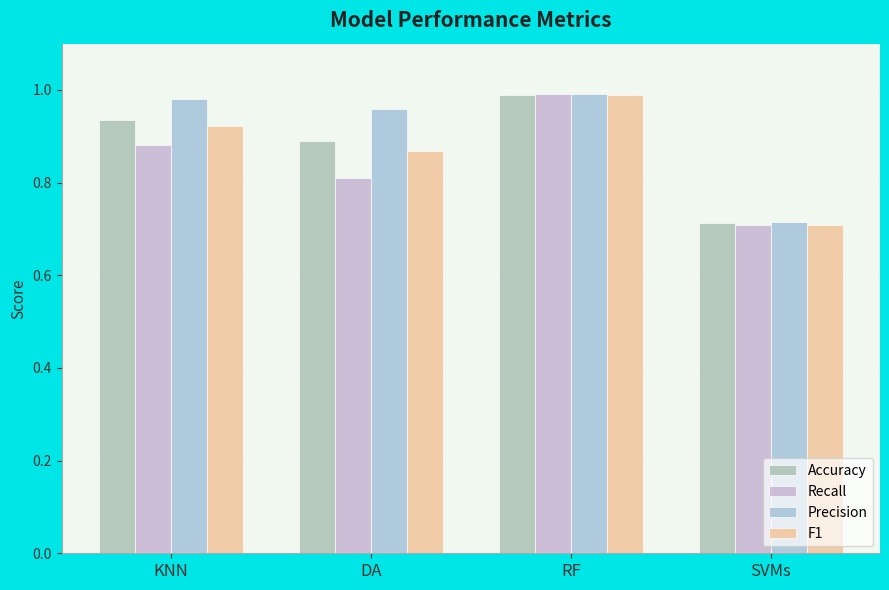

True or false: Recall has a value of 0.9 at KNN.

True